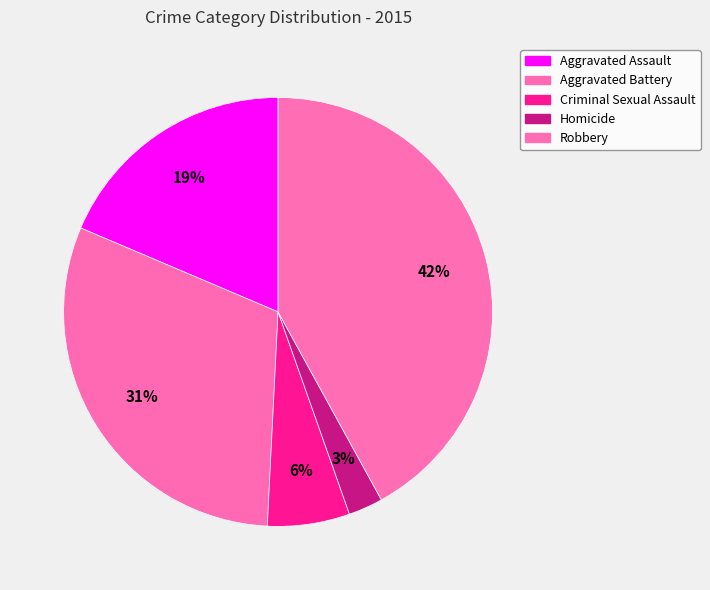

To the nearest percent, what is the difference between the largest and smallest slice percentages?

39%